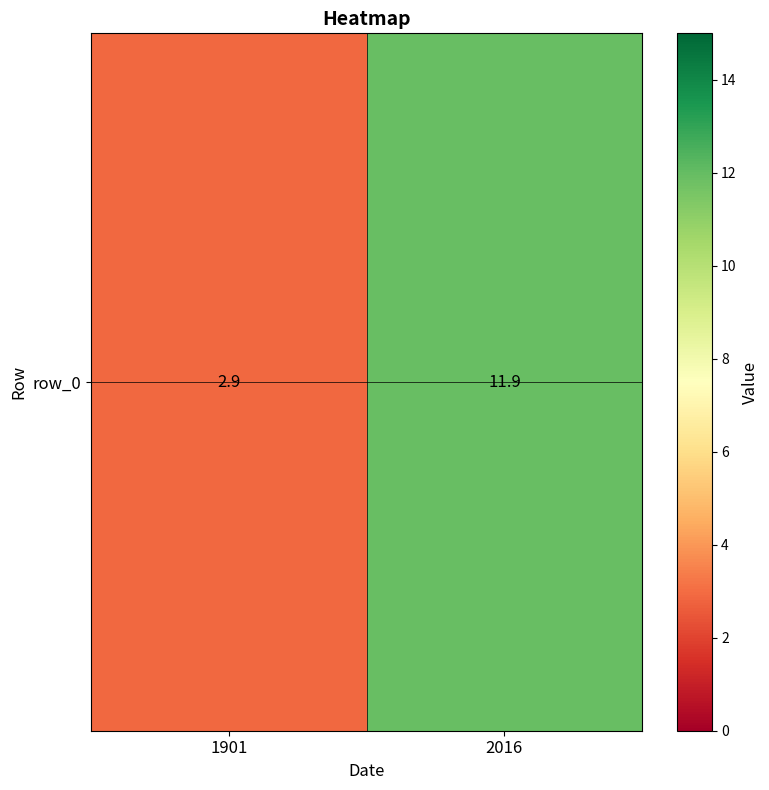

Reading left to right, transcribe all the data shown in this chart.

1901=2.9	2016=11.9